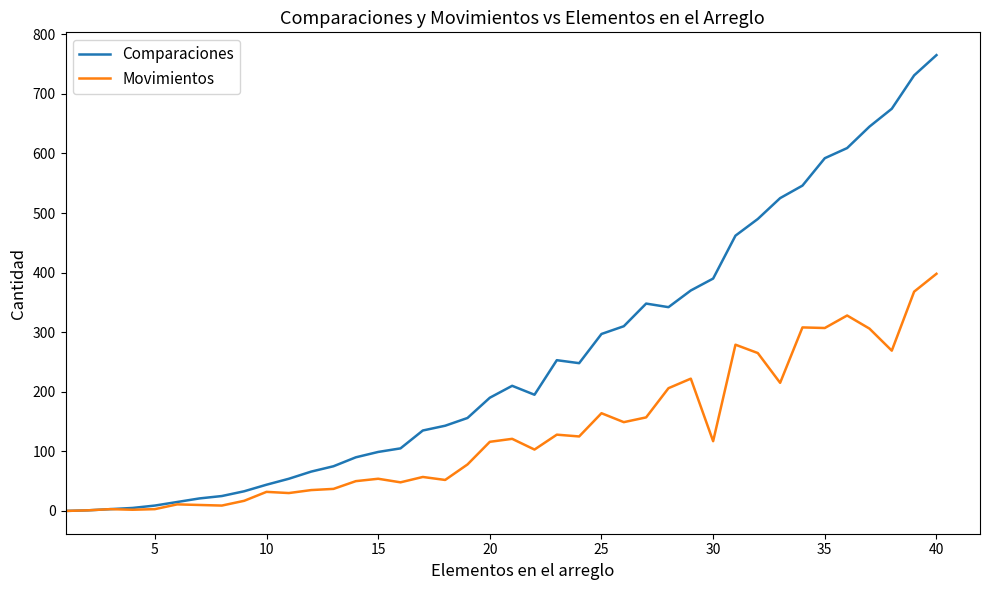

How many lines are shown in the chart?

2